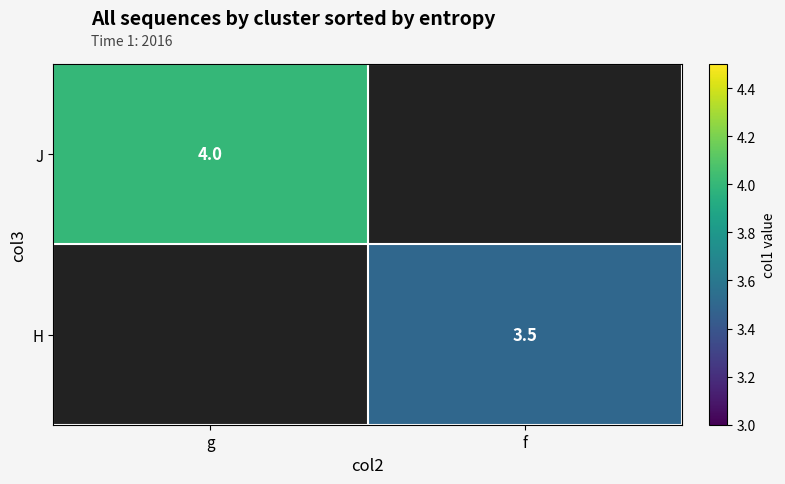

True or false: H has a value of 3.5 at f.

True